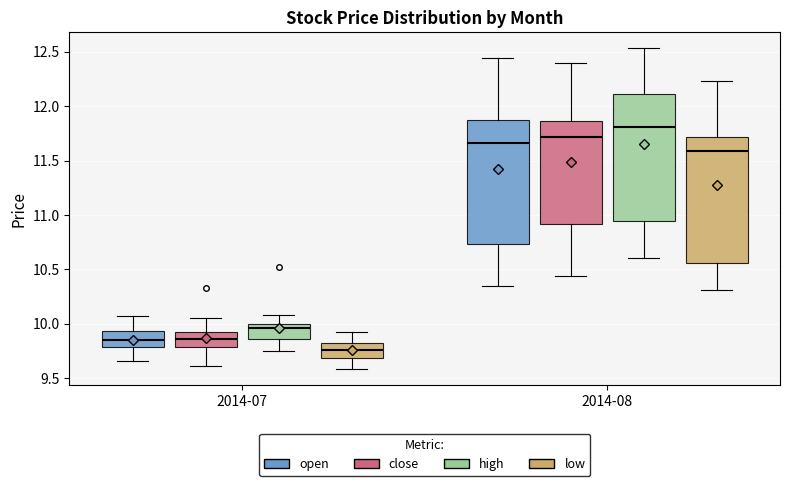

Which box has the highest median line?

2014-08 (high)